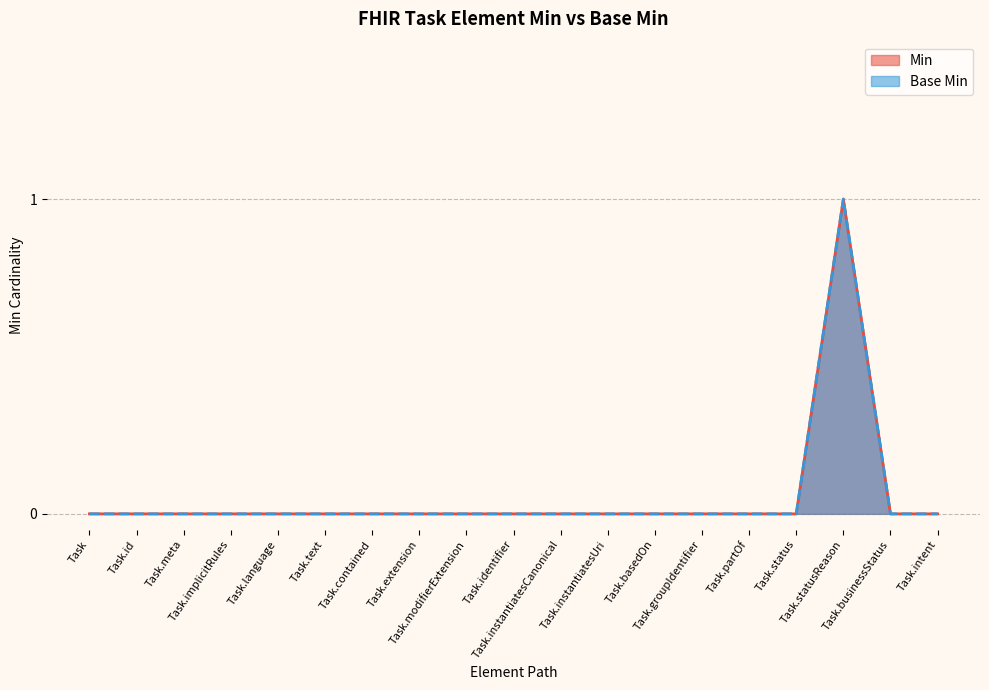

How many values in the Min series exceed 0?

1